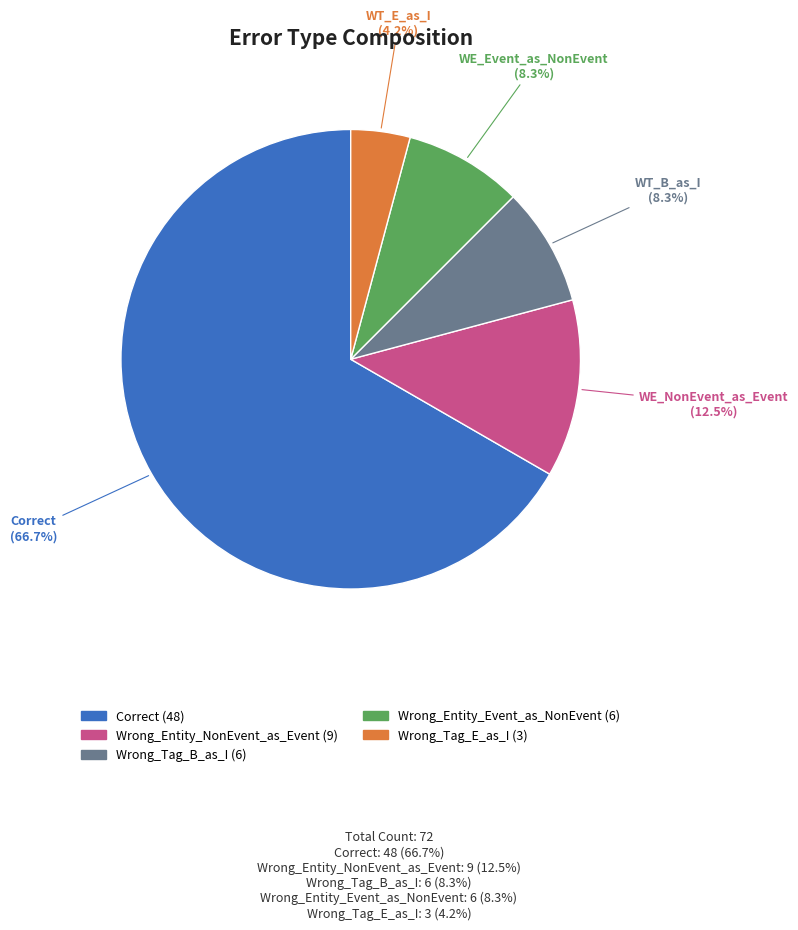

Approximately how many times larger is the value at Wrong_Entity_NonEvent_as_Event compared to Wrong_Tag_B_as_I?

1.5